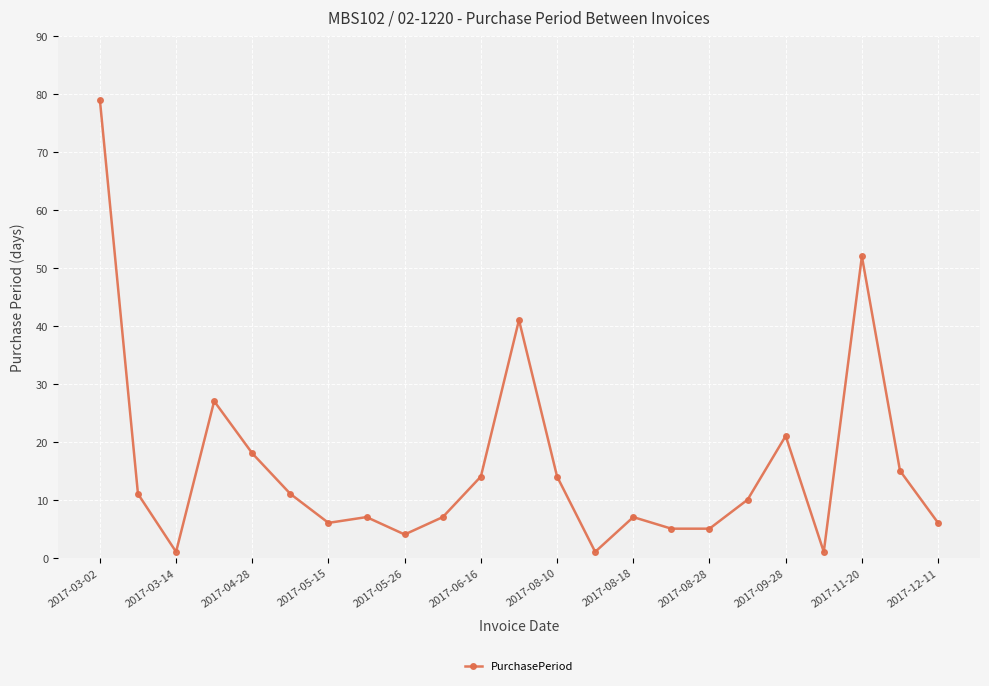

What is the average value?

16